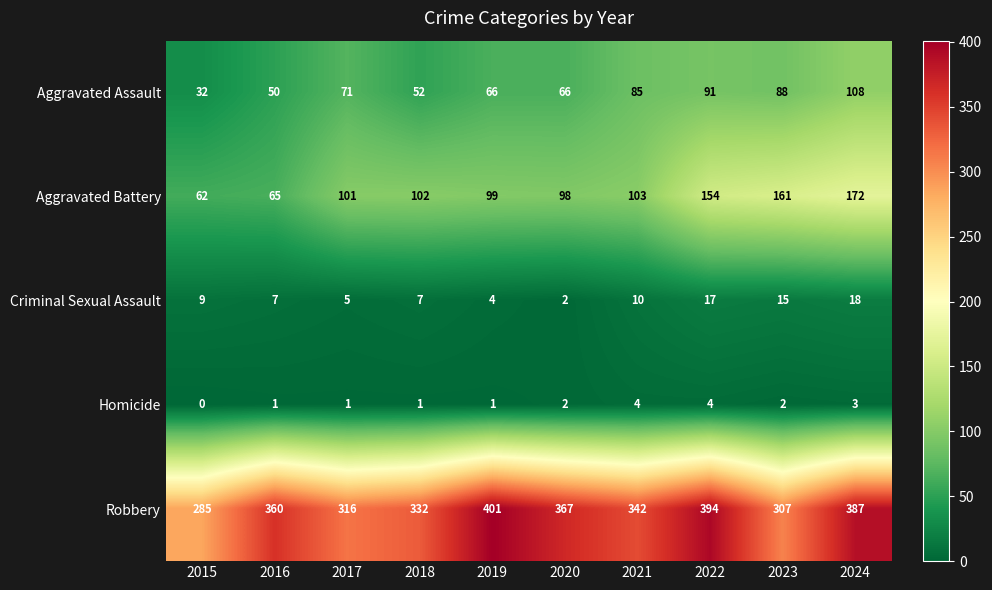

Is it true that Aggravated Battery equals 138 at 2021?

False